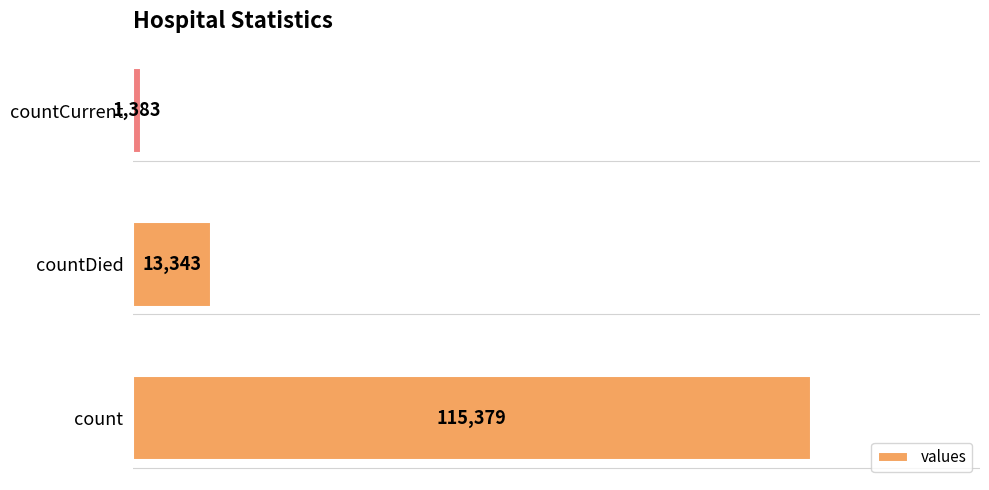

What value does the data have at countCurrent, to the nearest 50?

1400